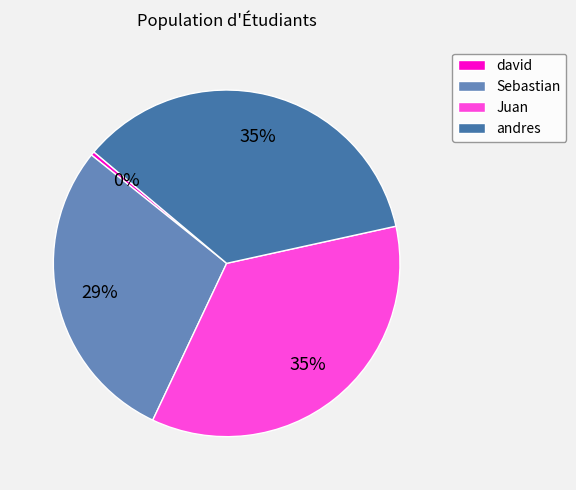

True or false: david accounts for 0% of the total.

True